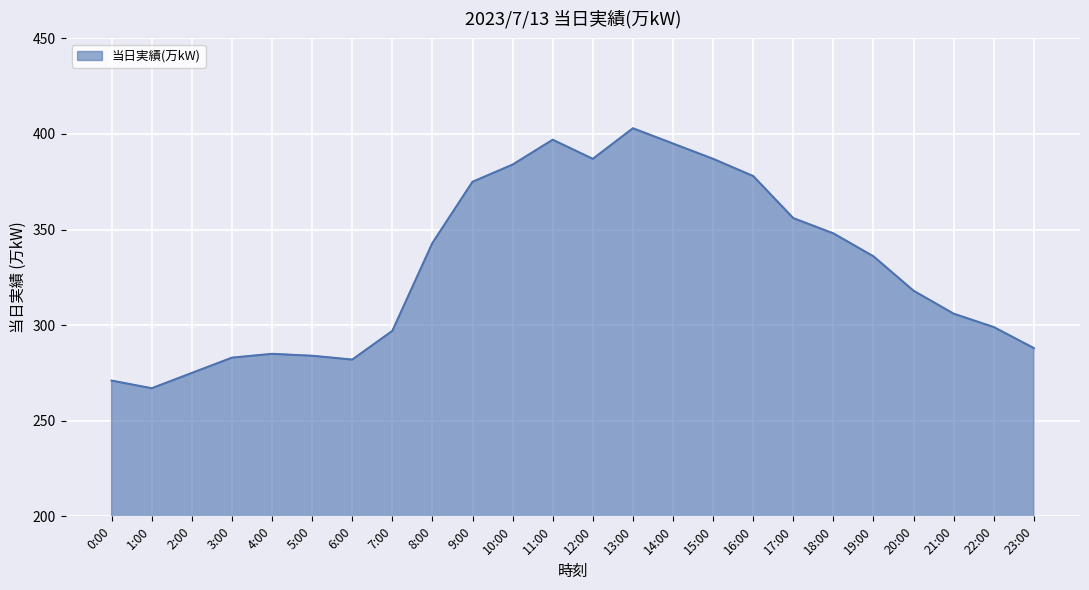

How many lines are shown in the chart?

1